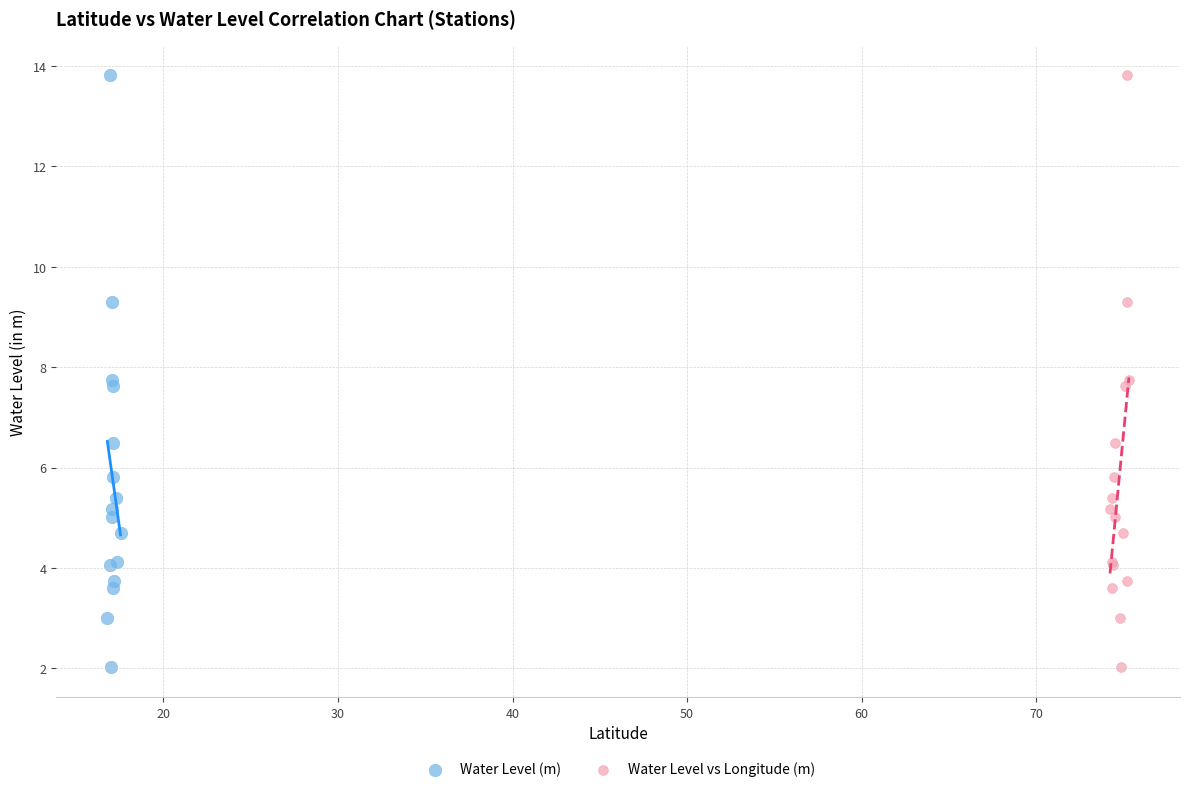

What are all the series names shown in the legend?

Water Level (m), Water Level vs Longitude (m)